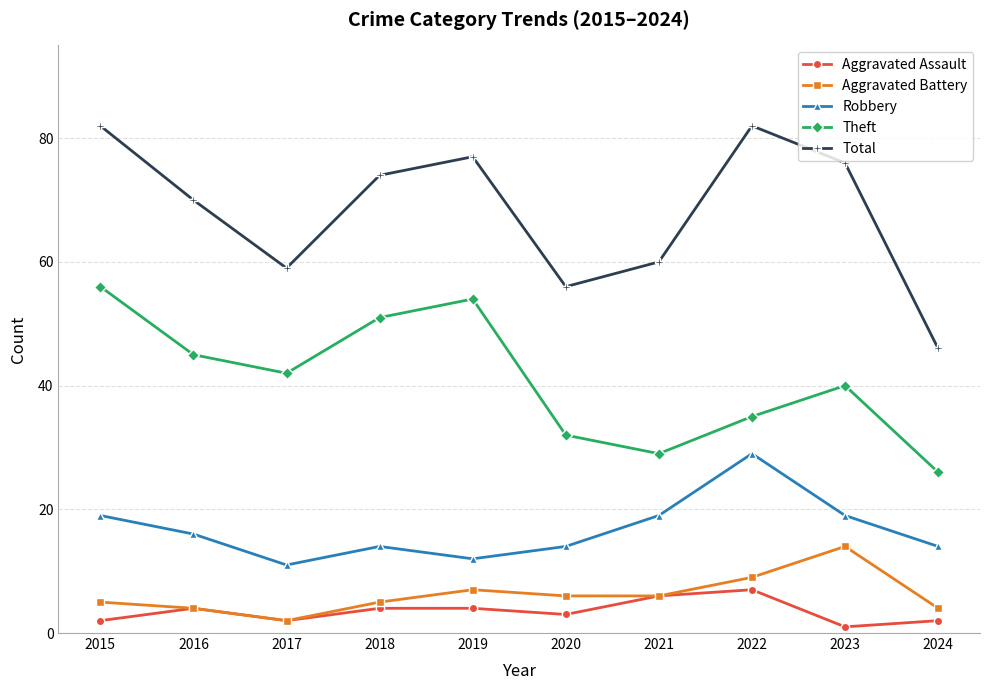

What is the difference between the maximum and minimum values in the Theft series?

30